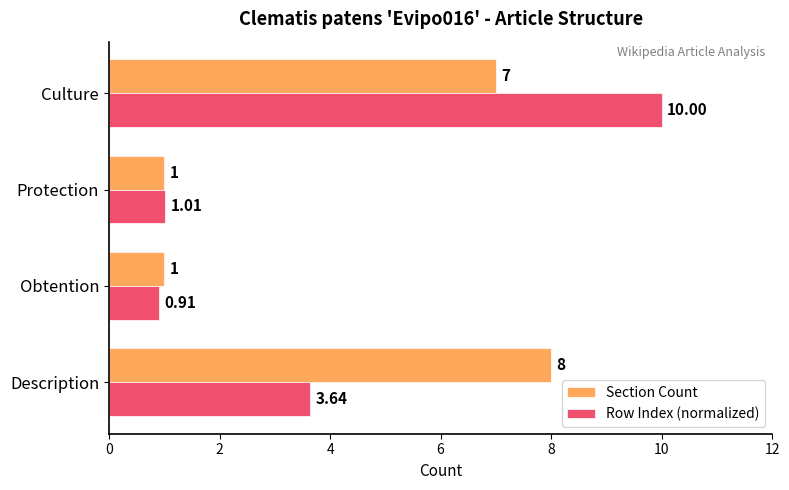

Which category has the lowest value across all series?

Obtention